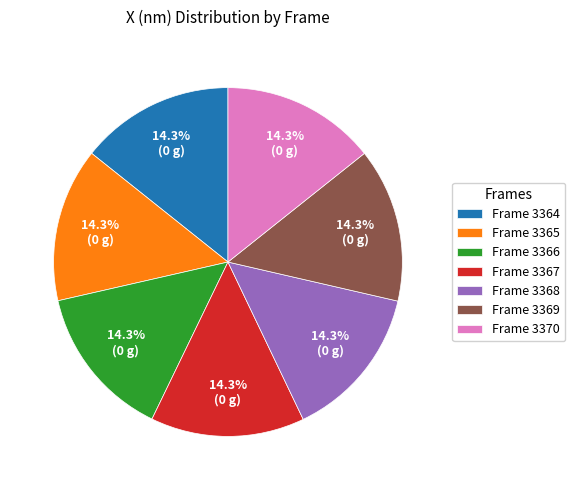

What is the total percentage of Frame 3368 and Frame 3367?

28.6%